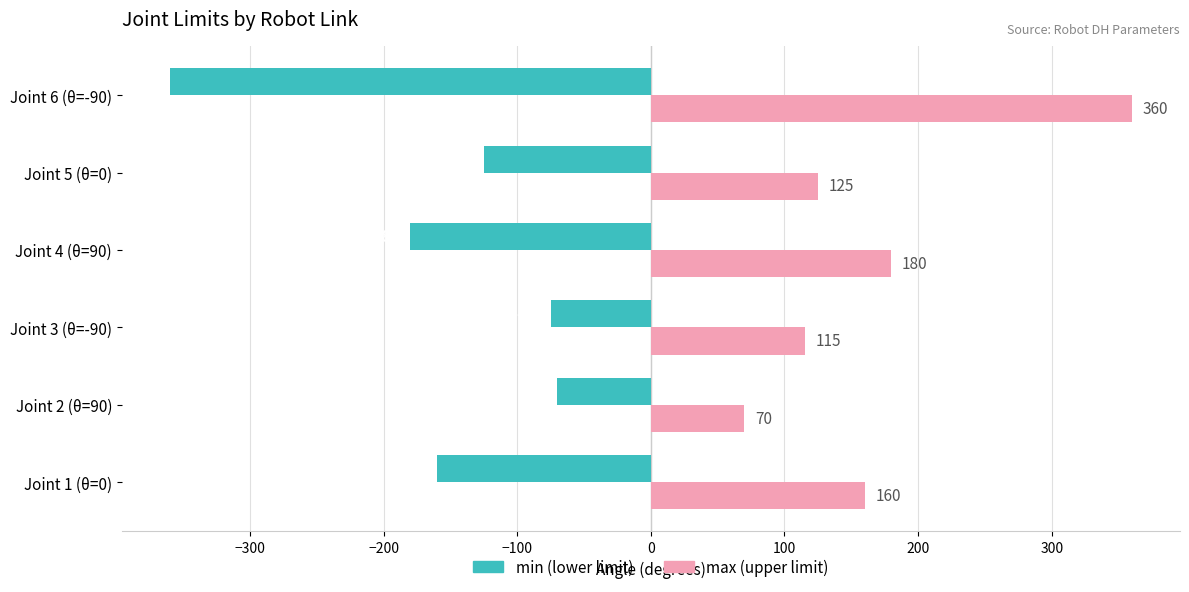

At which category is the sum across all series the highest?

Joint 3 (θ=-90)